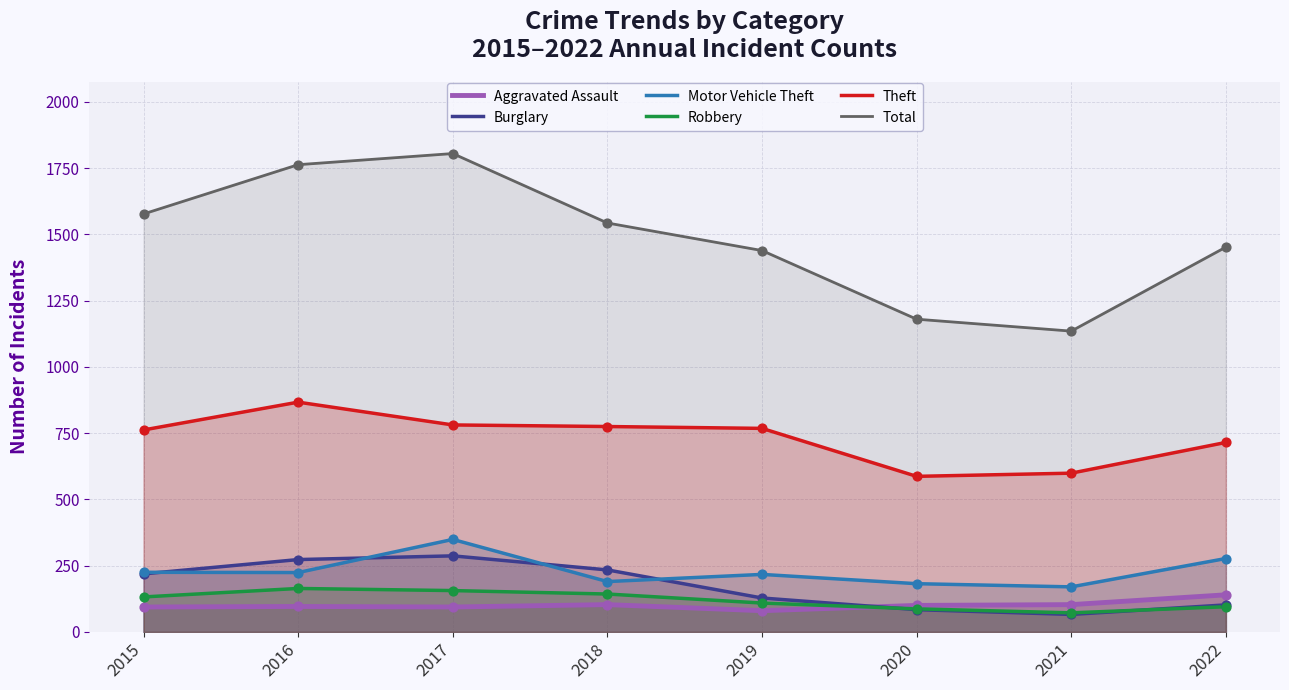

Which series contains the highest Y value?

Total